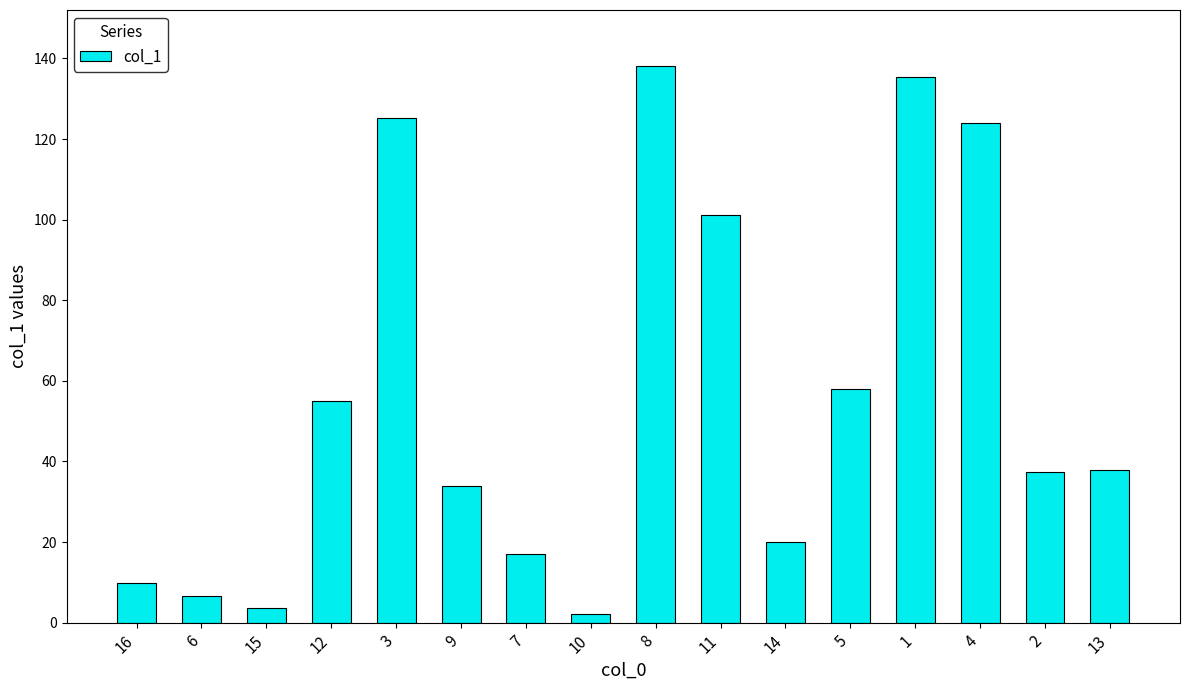

How many distinct data groups are displayed?

1